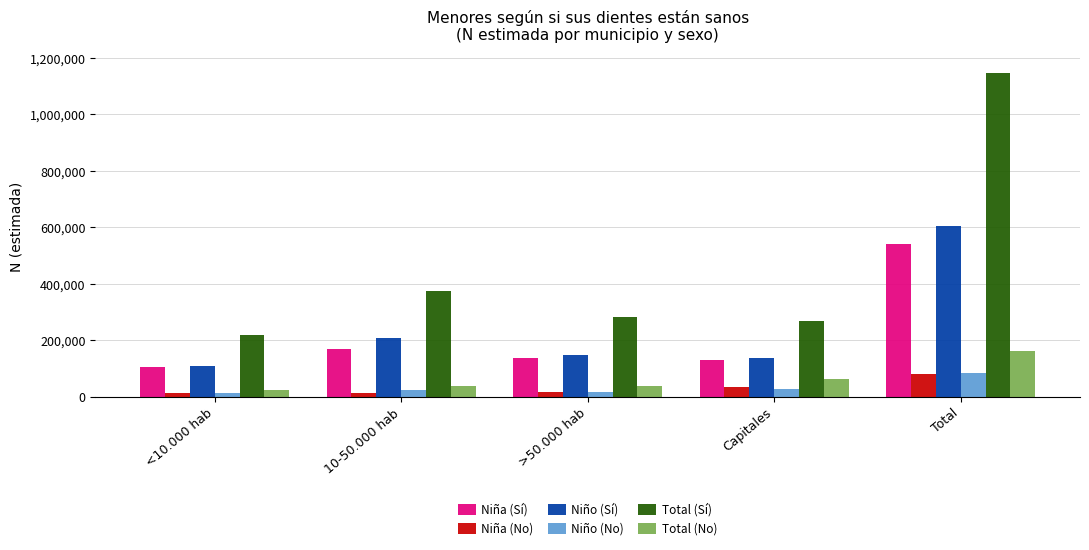

Which series has the largest range (max minus min)?

Total (Sí)